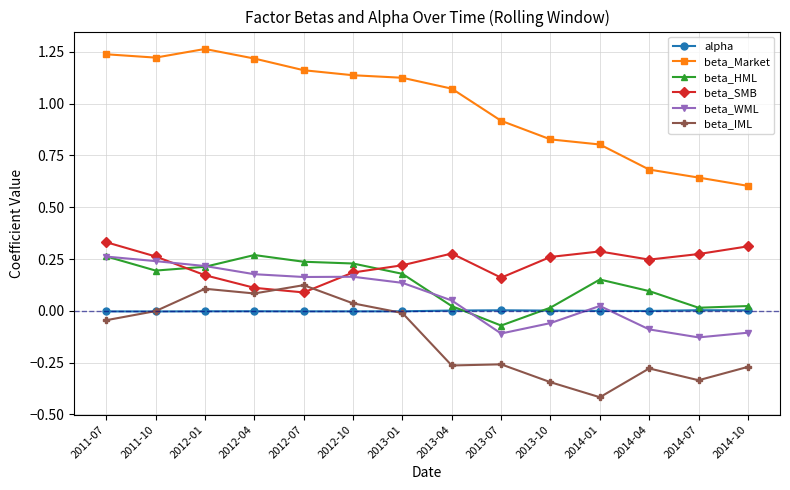

How many lines are shown in the chart?

6